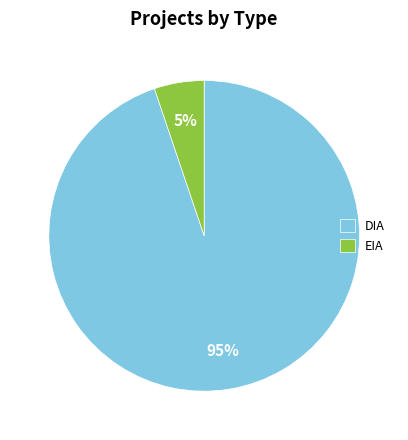

To the nearest percent, what is the difference between the EIA and DIA slice percentages?

90%